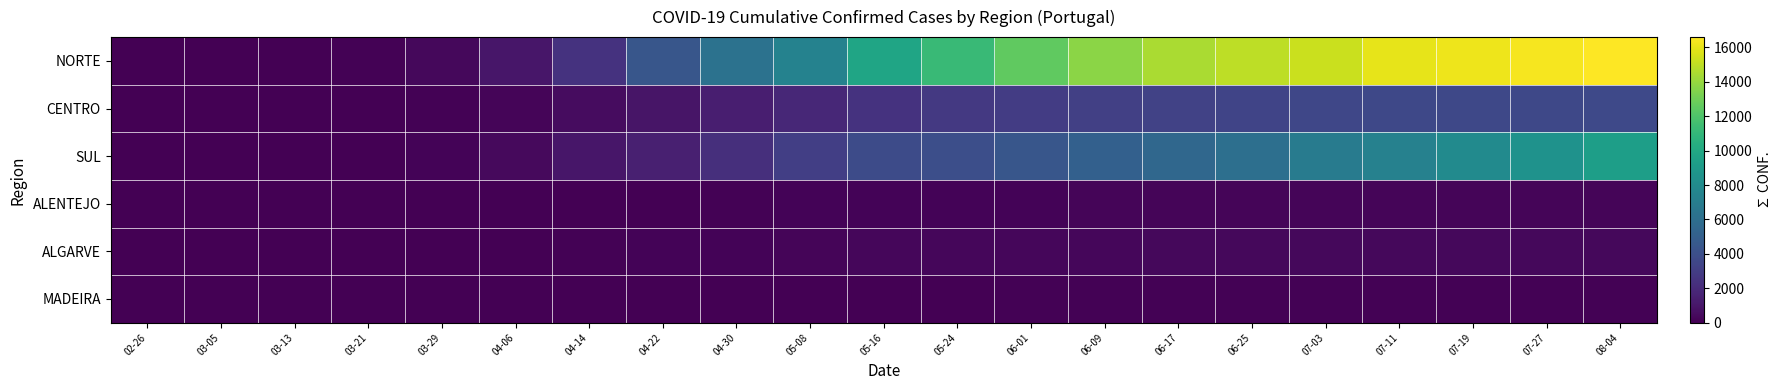

Reading left to right, what are all the values shown in this chart?

NORTE: 02-26=0	03-05=8	03-13=36	03-21=103	03-29=381	04-06=1007	04-14=2443	04-22=4452	04-30=6280	05-08=7386	05-16=9747	05-24=11237	06-01=12543	06-09=13707	06-17=14521	06-25=14951	07-03=15256	07-11=15952	07-19=16166	07-27=16396	08-04=16596
CENTRO: 02-26=0	03-05=1	03-13=3	03-21=10	03-29=86	04-06=238	04-14=520	04-22=911	04-30=1372	05-08=1865	05-16=2426	05-24=2756	06-01=2952	06-09=3116	06-17=3289	06-25=3426	07-03=3505	07-11=3581	07-19=3569	07-27=3628	08-04=3664
SUL: 02-26=0	03-05=3	03-13=9	03-21=46	03-29=180	04-06=448	04-14=992	04-22=1478	04-30=2207	05-08=3070	05-16=3821	05-24=3994	06-01=4438	06-09=5093	06-17=5531	06-25=6047	07-03=6935	07-11=7316	07-19=7951	07-27=8490	08-04=9292
ALENTEJO: 02-26=0	03-05=0	03-13=0	03-21=2	03-29=5	04-06=20	04-14=45	04-22=62	04-30=85	05-08=130	05-16=155	05-24=161	06-01=183	06-09=201	06-17=218	06-25=220	07-03=237	07-11=240	07-19=245	07-27=253	08-04=254
ALGARVE: 02-26=0	03-05=0	03-13=3	03-21=10	03-29=25	04-06=42	04-14=99	04-22=137	04-30=182	05-08=251	05-16=279	05-24=300	06-01=311	06-09=320	06-17=330	06-25=333	07-03=345	07-11=349	07-19=356	07-27=358	08-04=363
MADEIRA: 02-26=0	03-05=0	03-13=0	03-21=0	03-29=5	04-06=16	04-14=43	04-22=48	04-30=52	05-08=59	05-16=59	05-24=54	06-01=85	06-09=86	06-17=86	06-25=86	07-03=90	07-11=90	07-19=90	07-27=90	08-04=90